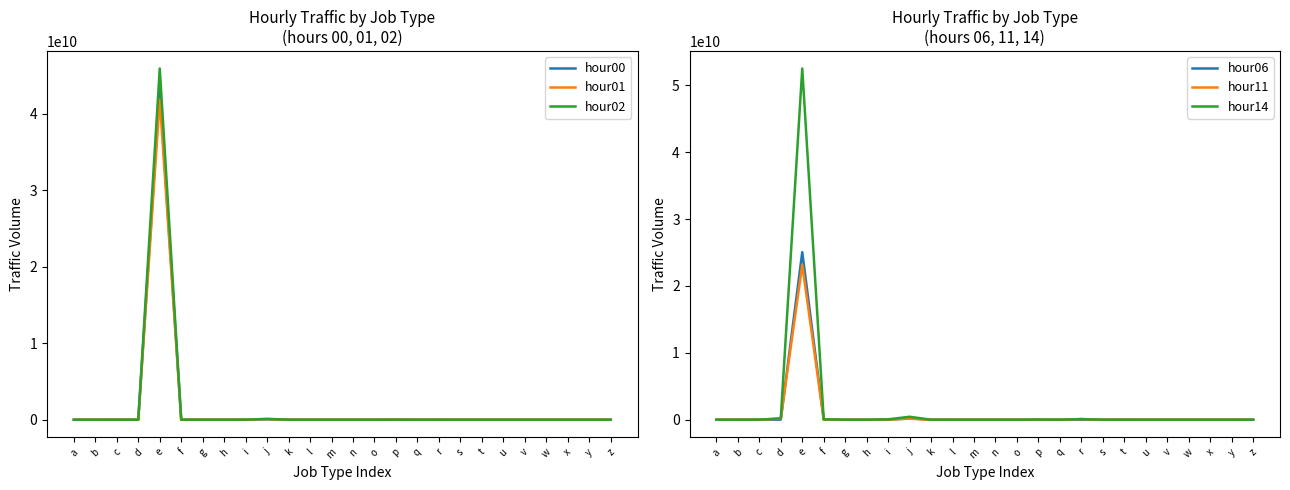

What is the difference between the highest and lowest values at h?

256629